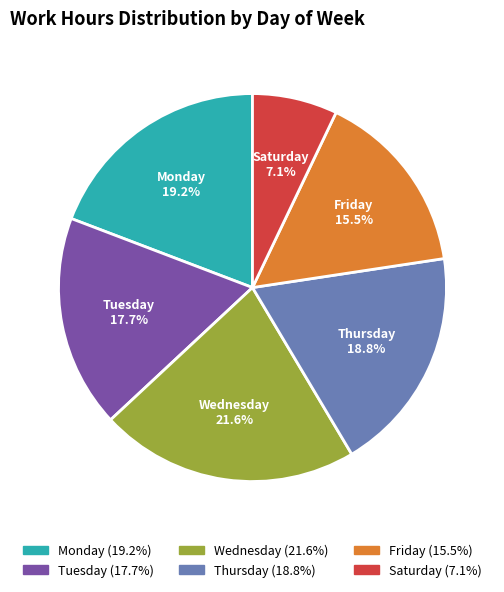

What percentage is the Saturday slice, to the nearest percent?

7%